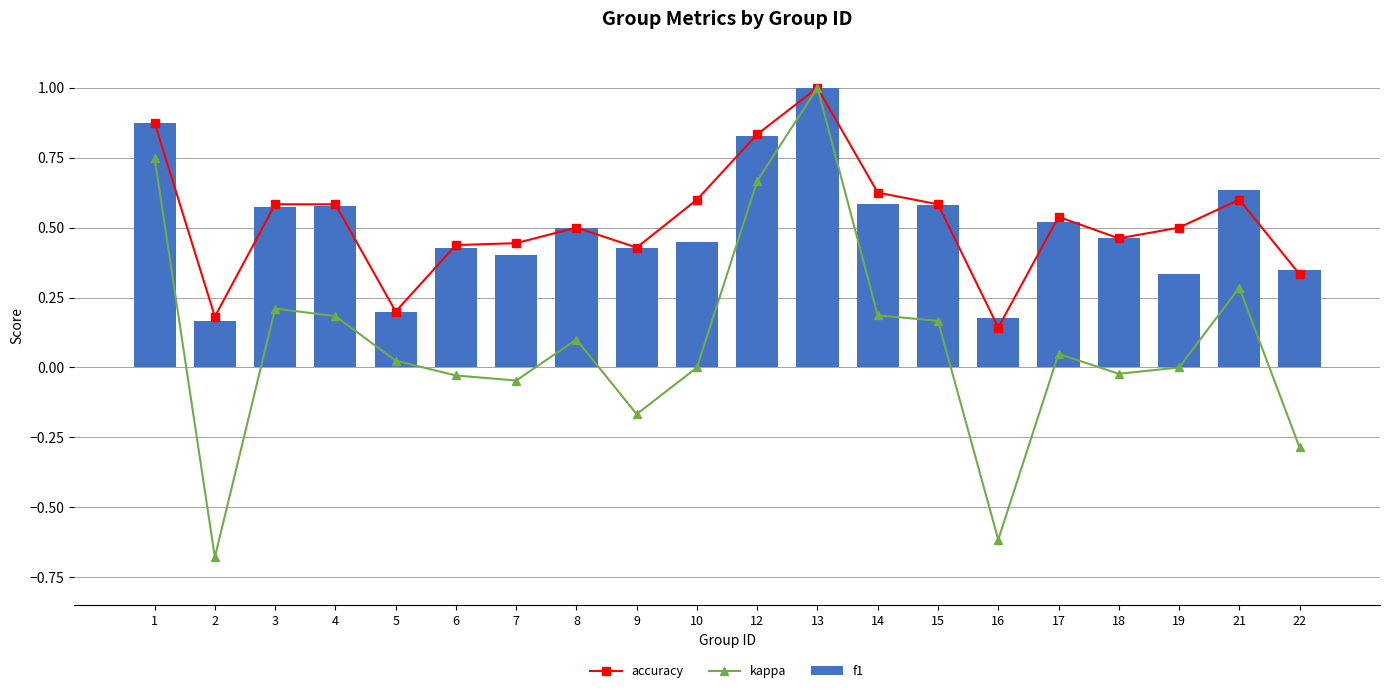

What is the total value across all series at 9?

0.7